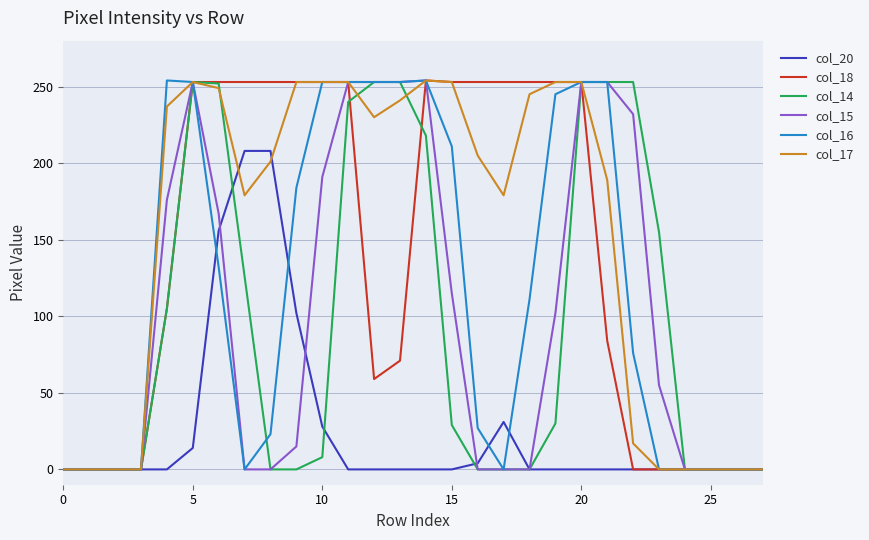

What is the maximum value shown in the chart?

254